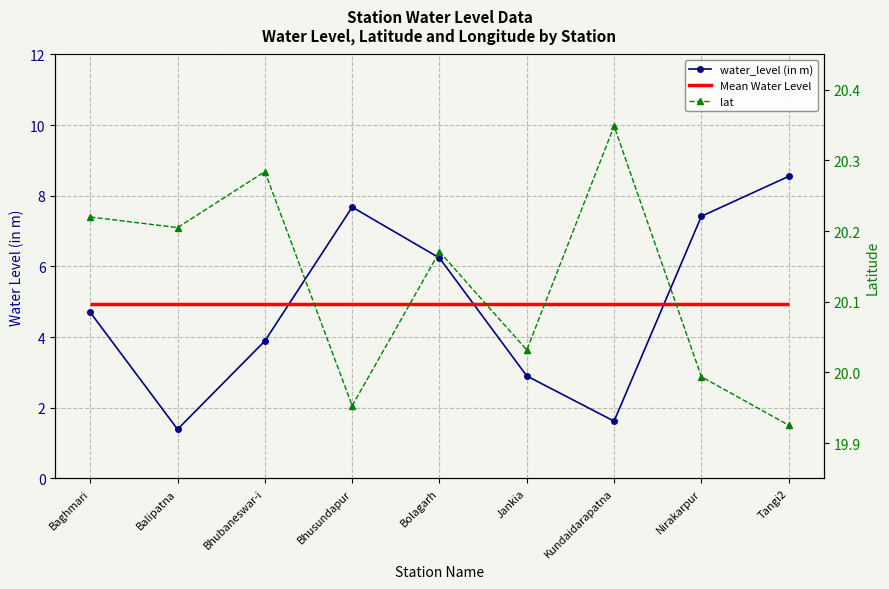

What position from the left is Balipatna?

2